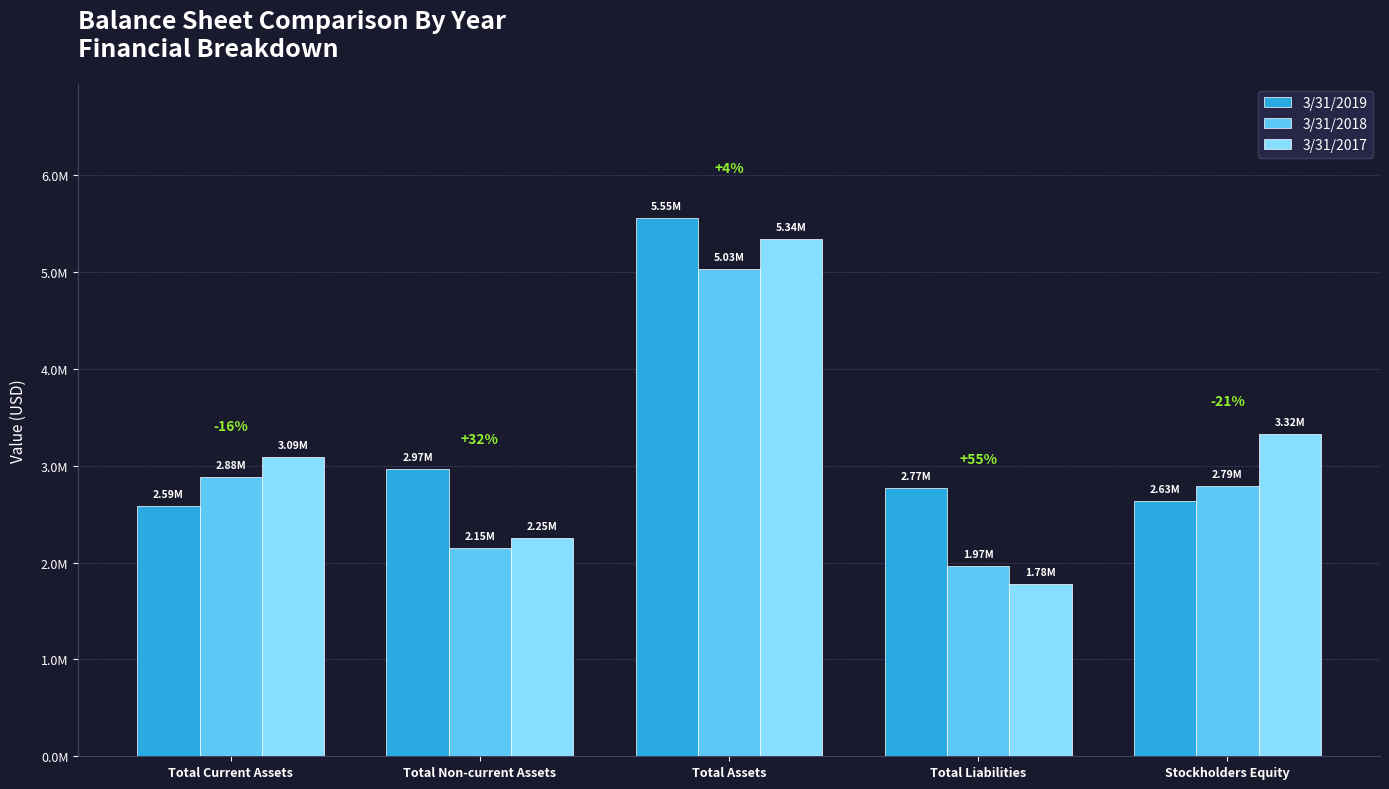

Which category has the lowest value in the 3/31/2018 series?

Total Liabilities